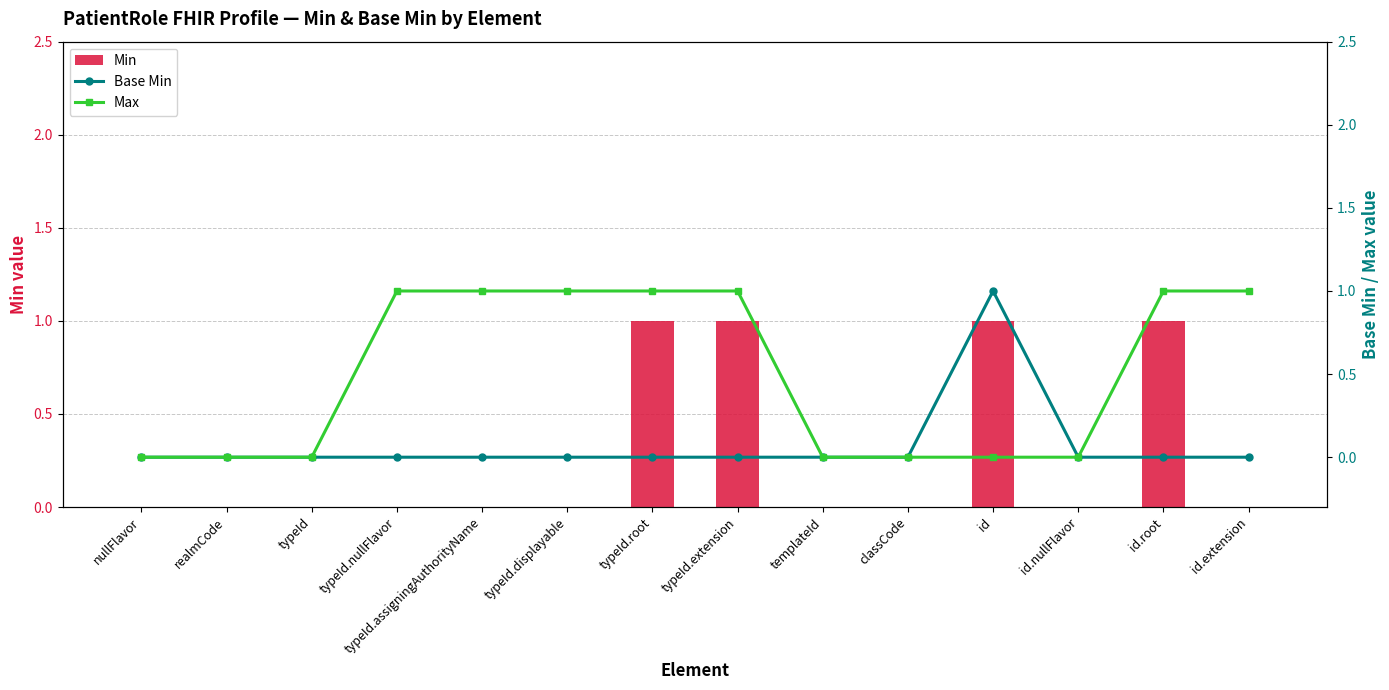

How many groups of bars are there?

14